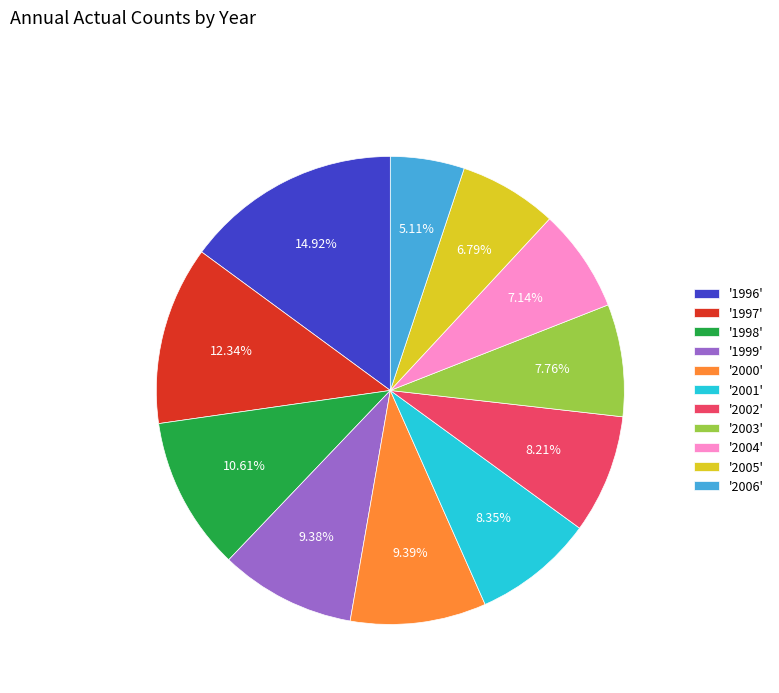

Which has a higher value, '1996' or '2002'?

'1996'